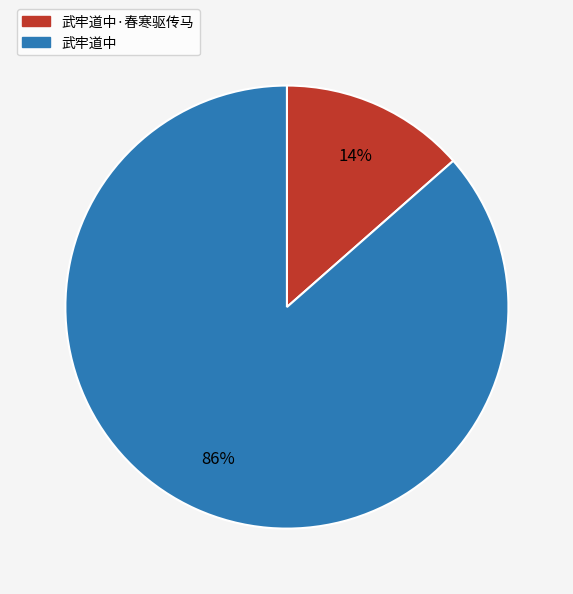

Does any single category account for the majority?

Yes